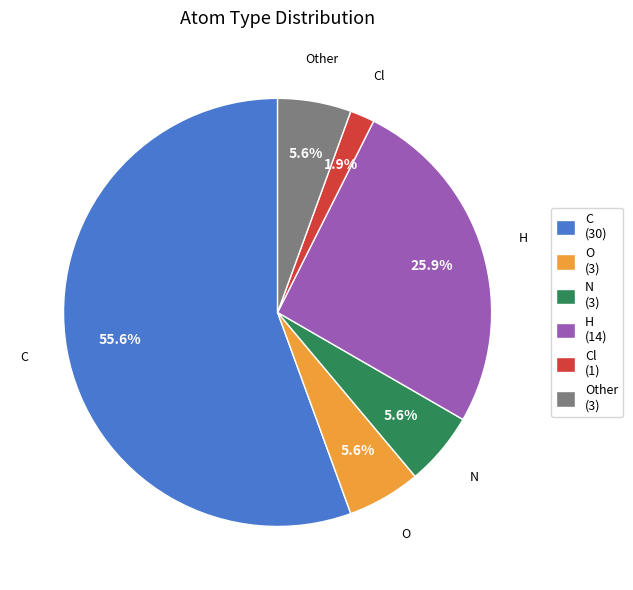

Which slice represents more than half of the pie?

C